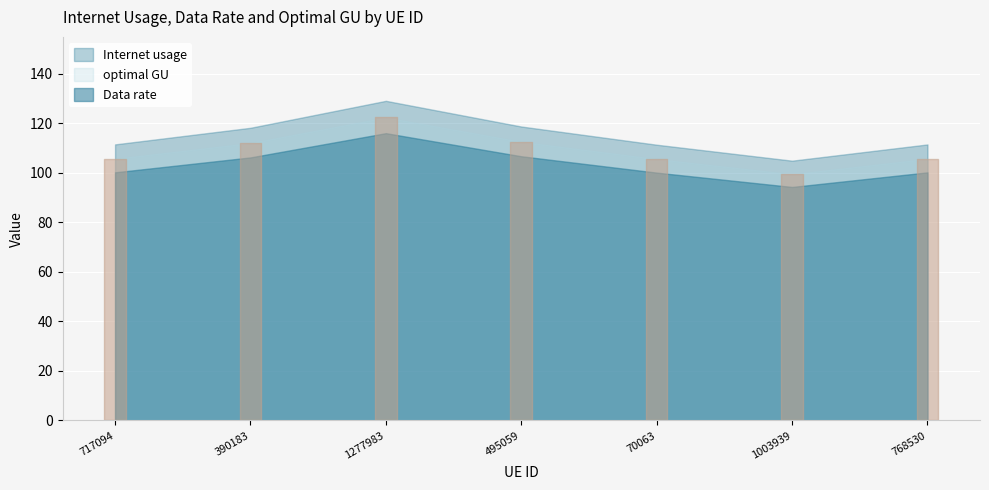

Where is the first local minimum for Internet usage?

1003939